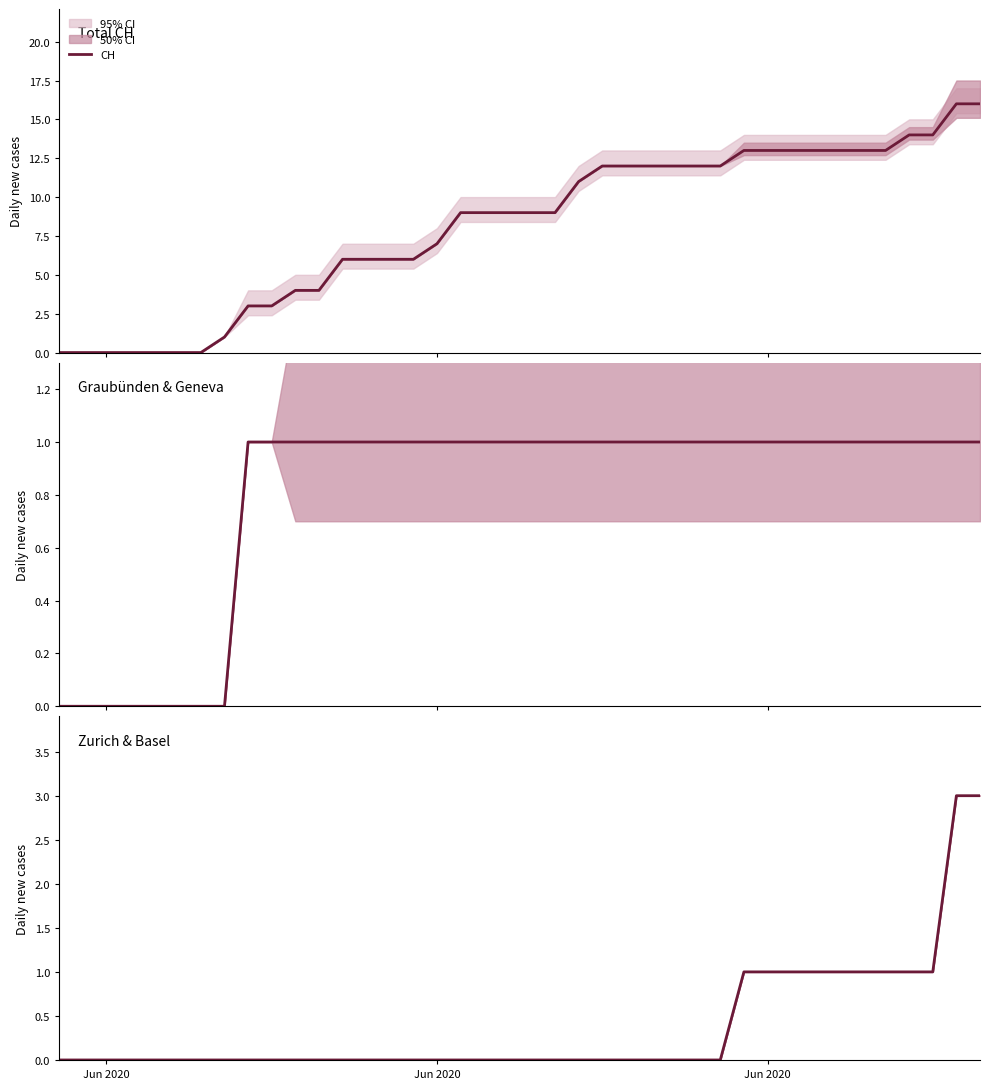

What is the greatest value displayed?

16